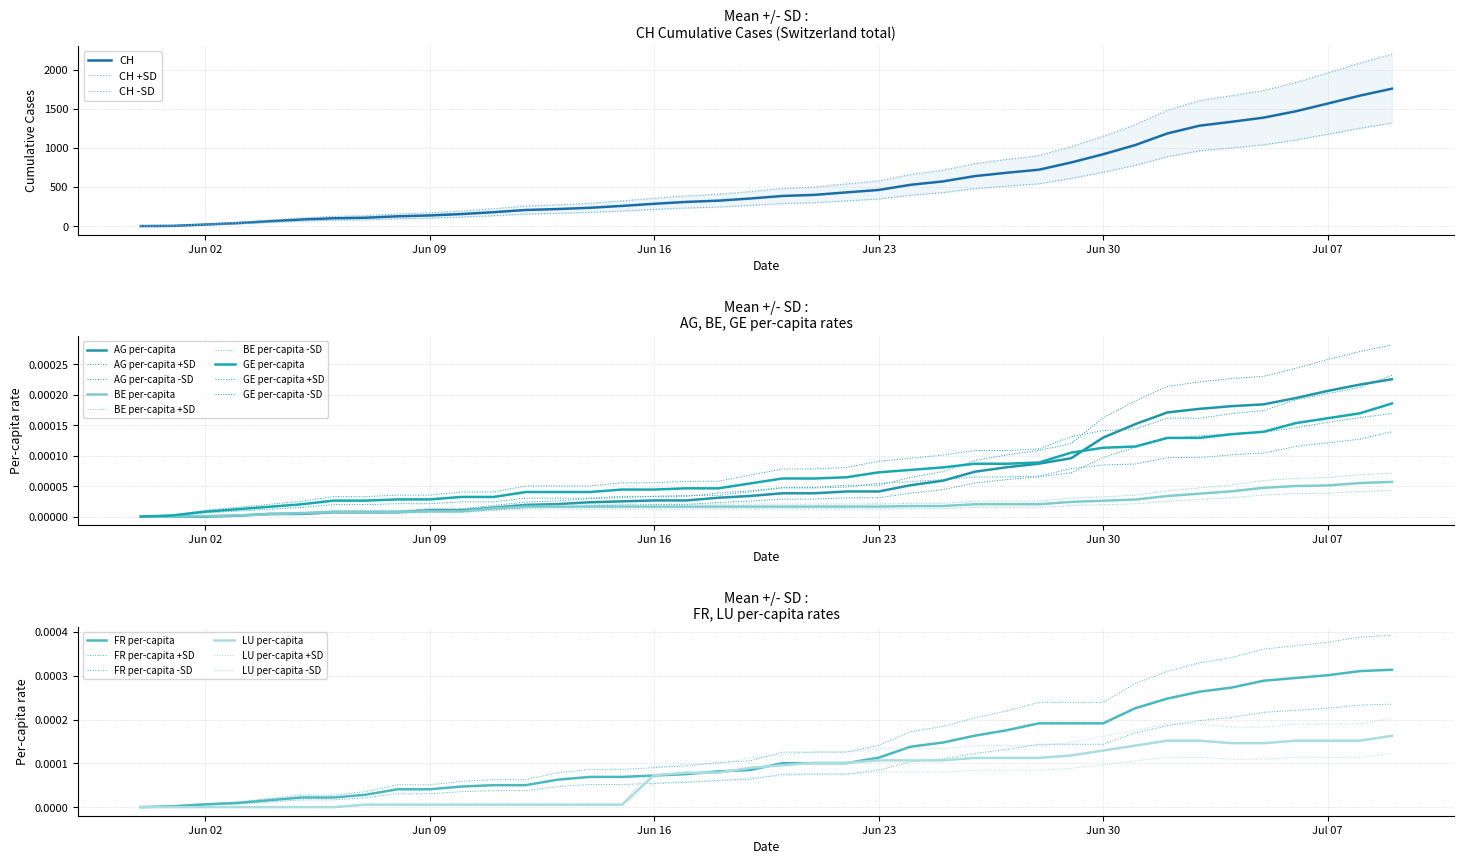

What is the label of the 6th point from the right?

2020-07-04